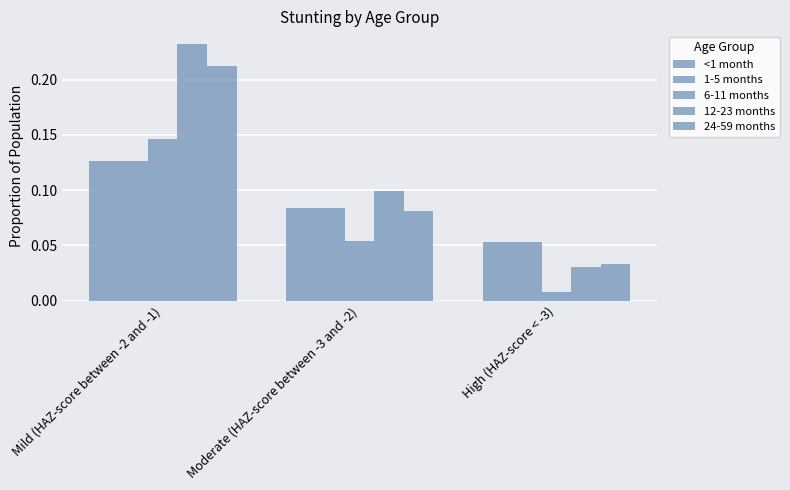

How many series are shown in this chart?

5